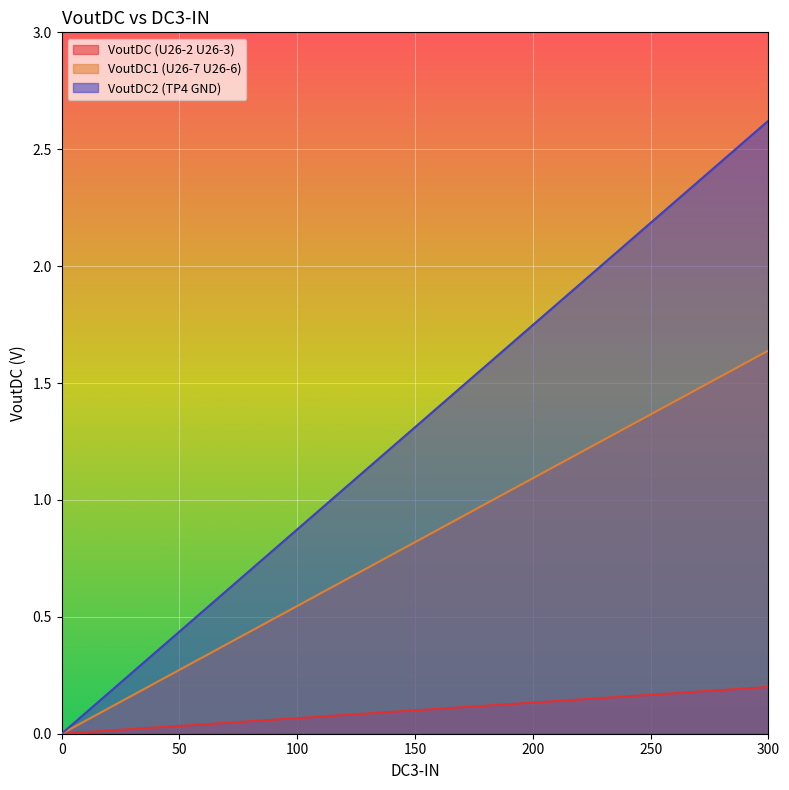

Reading right to left, extract all data points from this chart.

VoutDC (U26-2 U26-3): 0.2	0.2	0.2	0.1	0.1	0.1	0.1	0.1	0.1	0.0	0.0	0.0	0.0
VoutDC1 (U26-7 U26-6): 1.6	1.5	1.4	1.2	1.1	1.0	0.8	0.7	0.5	0.4	0.3	0.1	0.0
VoutDC2 (TP4 GND): 2.6	2.4	2.2	2.0	1.7	1.5	1.3	1.1	0.9	0.7	0.4	0.2	0.0